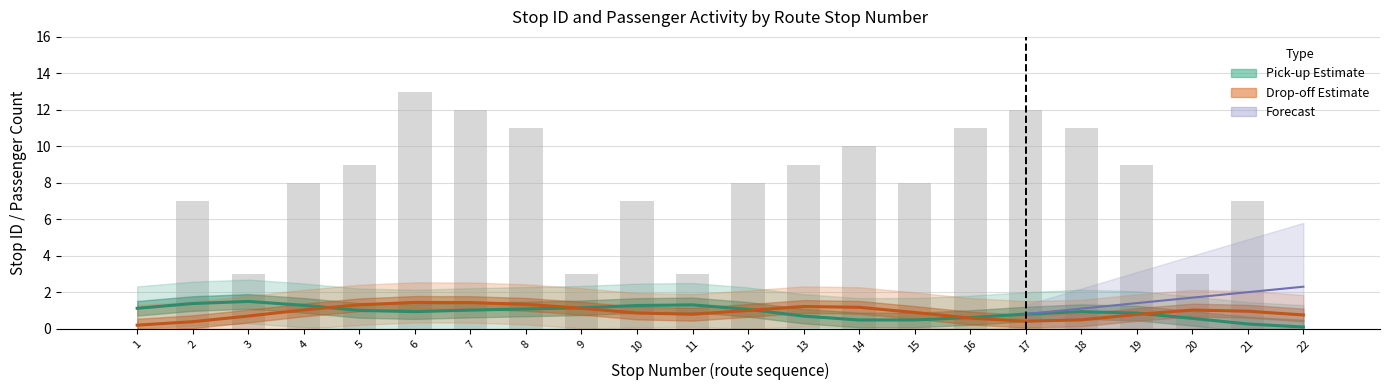

Count the number of categories in the chart.

22